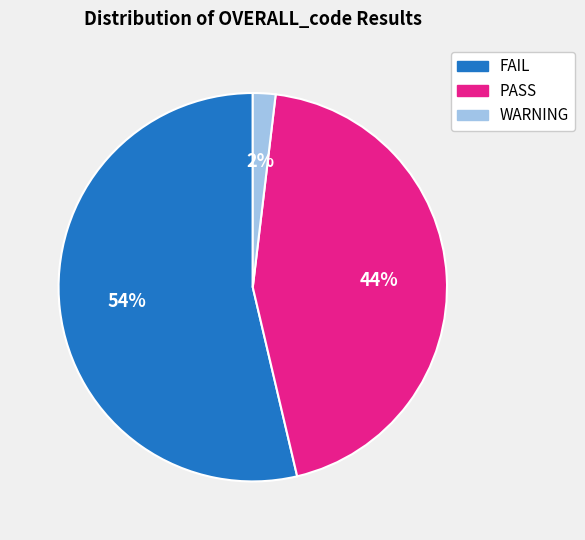

Count the number of slices in the pie.

3